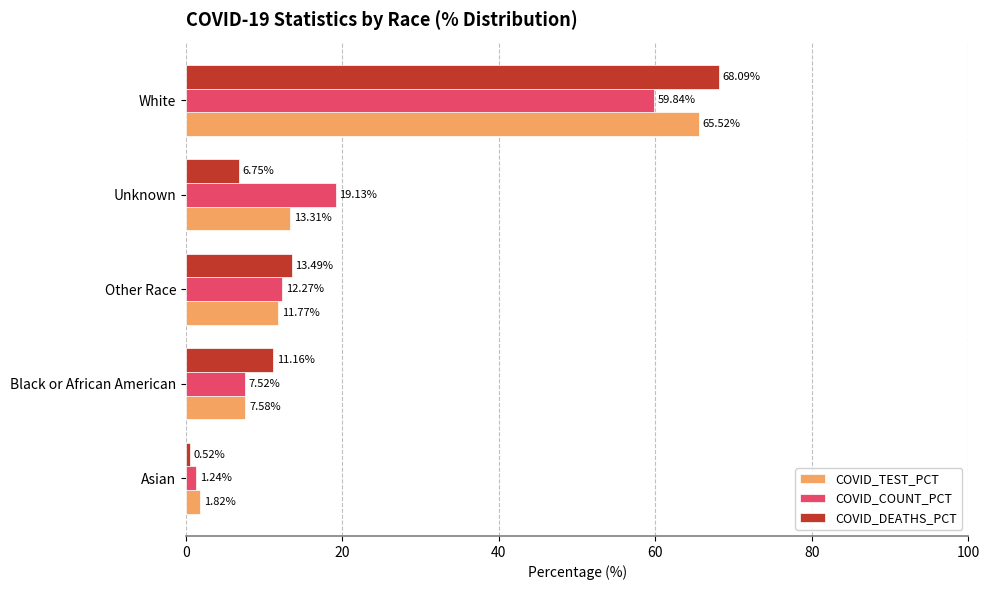

Which series changed the most between Black or African American and White?

COVID_TEST_PCT